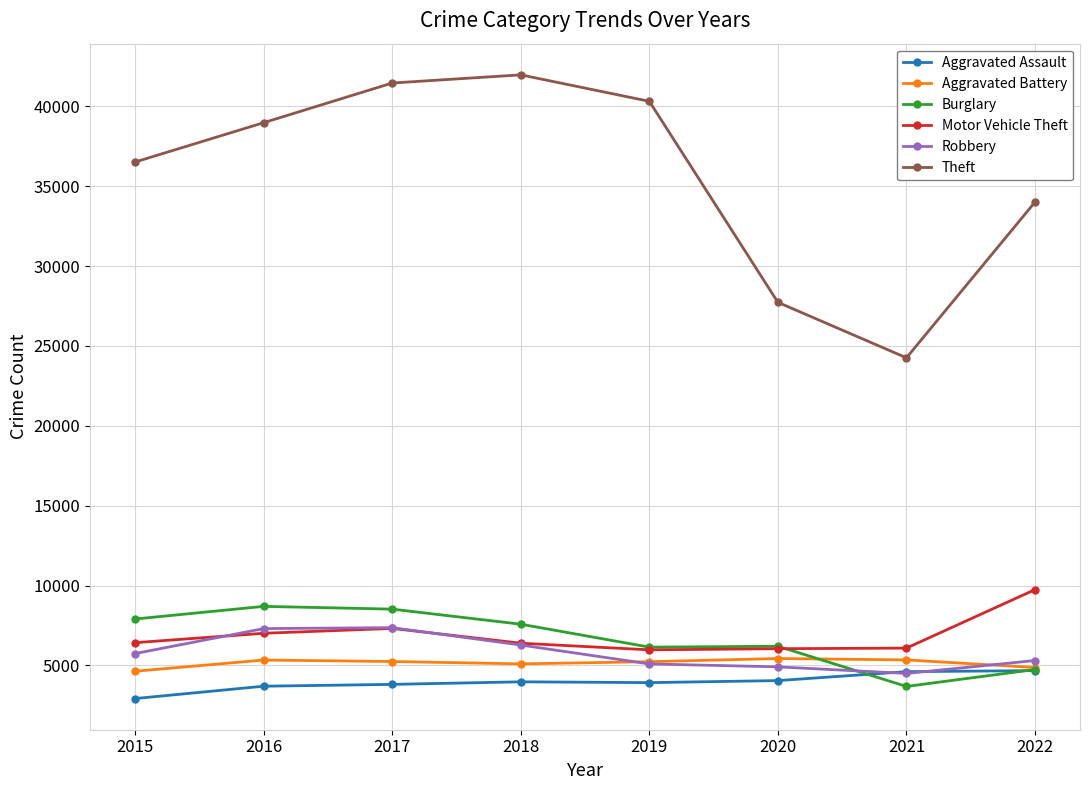

Where is Theft nearest to the value 33111?

2022